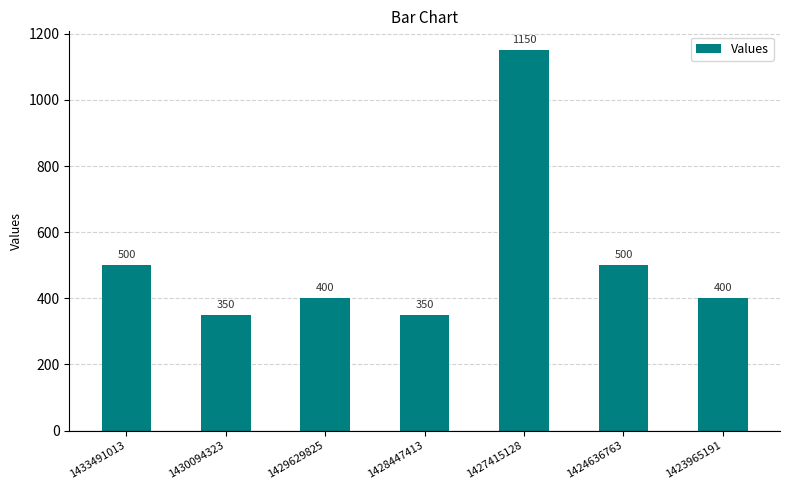

How many series are shown in this chart?

1